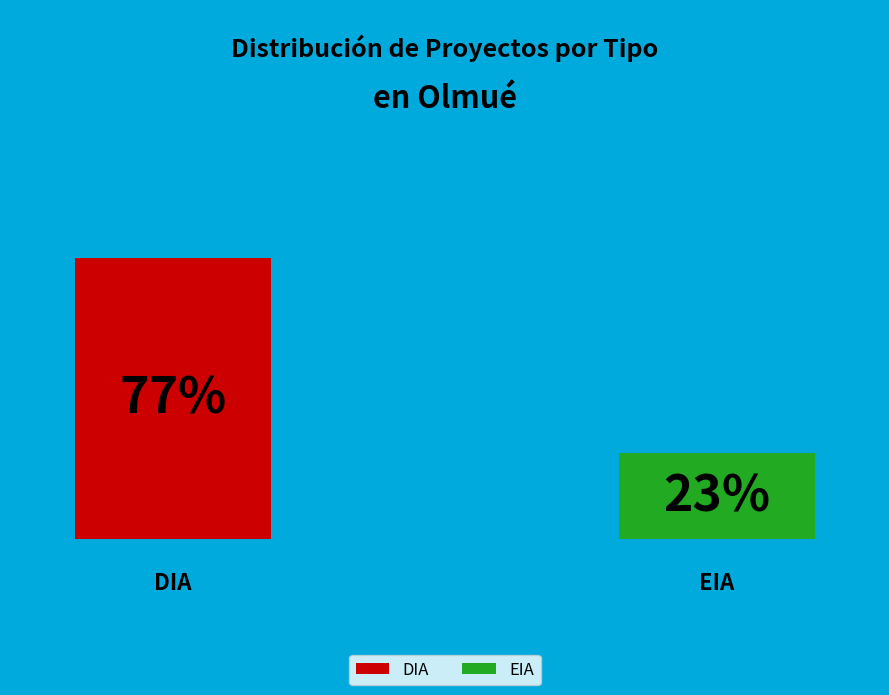

To the nearest percent, what portion does DIA represent?

77%